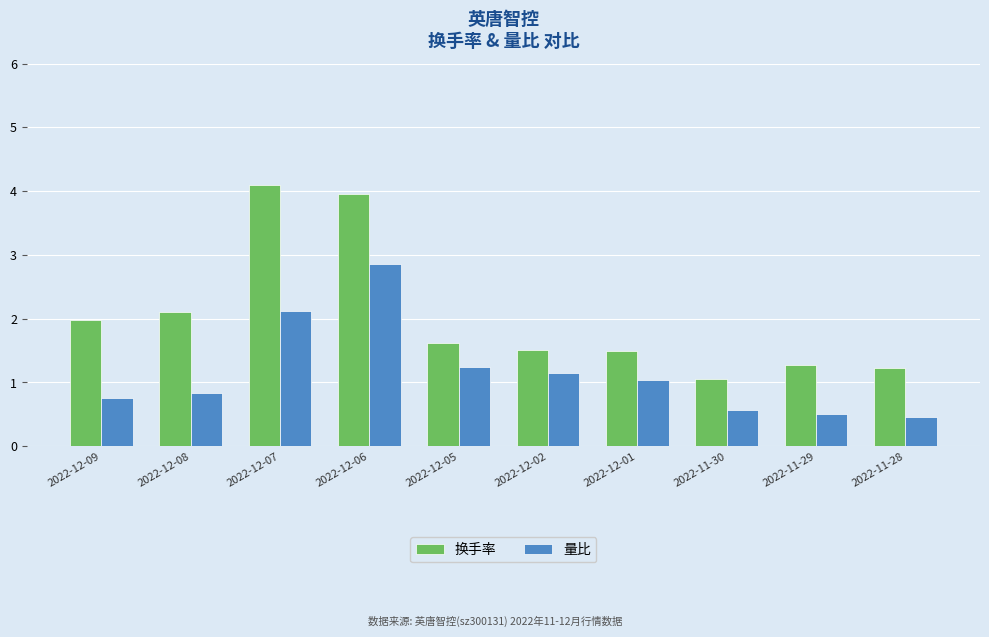

Reading left to right, extract all data points from this chart.

换手率: 2022-12-09=2.0	2022-12-08=2.1	2022-12-07=4.1	2022-12-06=4.0	2022-12-05=1.6	2022-12-02=1.5	2022-12-01=1.5	2022-11-30=1.1	2022-11-29=1.3	2022-11-28=1.2
量比: 2022-12-09=0.8	2022-12-08=0.8	2022-12-07=2.1	2022-12-06=2.9	2022-12-05=1.2	2022-12-02=1.1	2022-12-01=1.0	2022-11-30=0.6	2022-11-29=0.5	2022-11-28=0.5